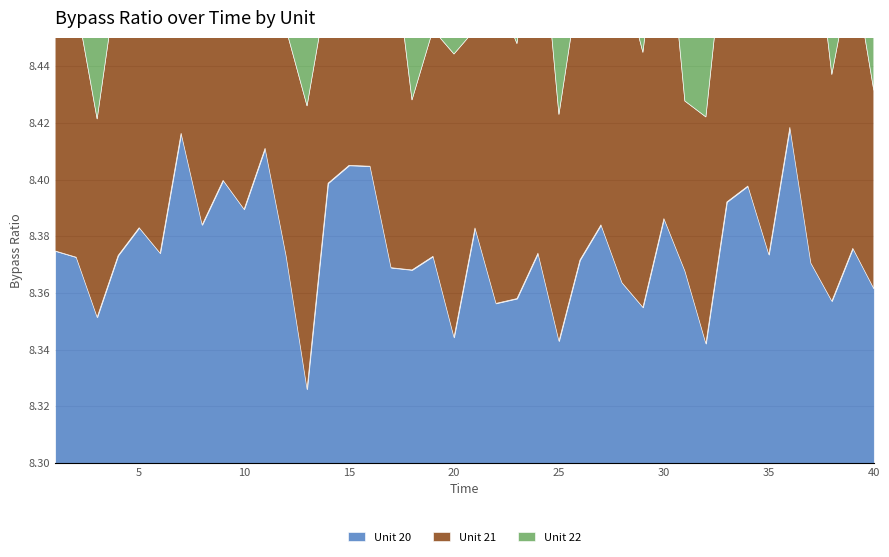

At which category does Unit 22 reach its first local valley?

4